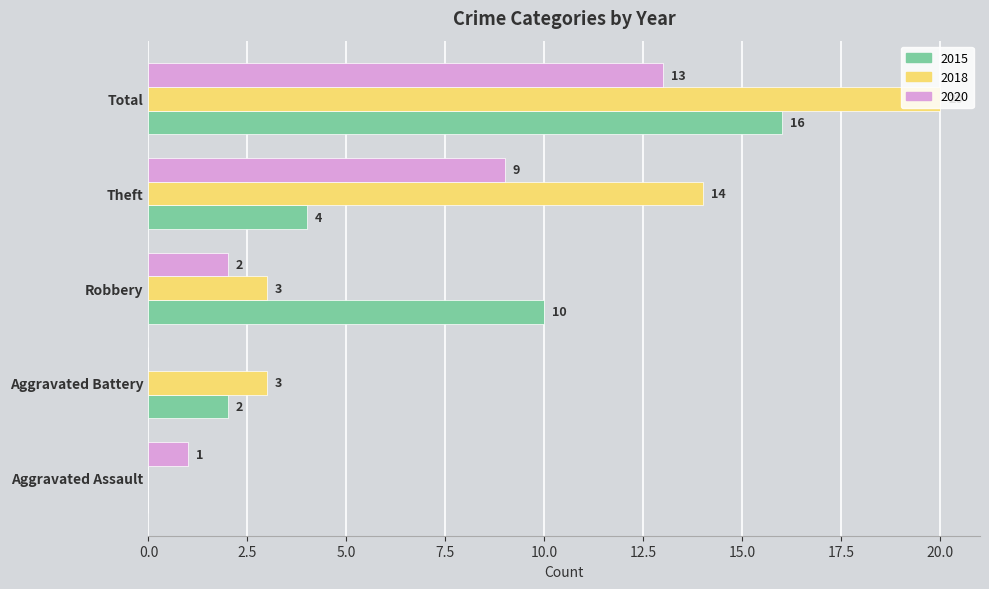

What is the average value of the 2018 series?

8